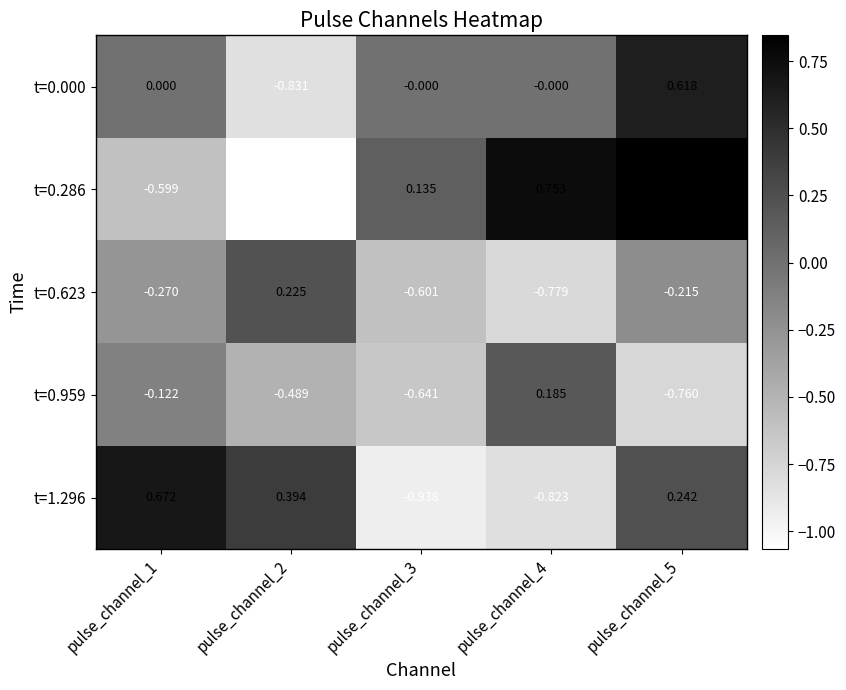

Is the value of t=0.623 at pulse_channel_4 greater than the value of t=1.296 at pulse_channel_4?

Yes